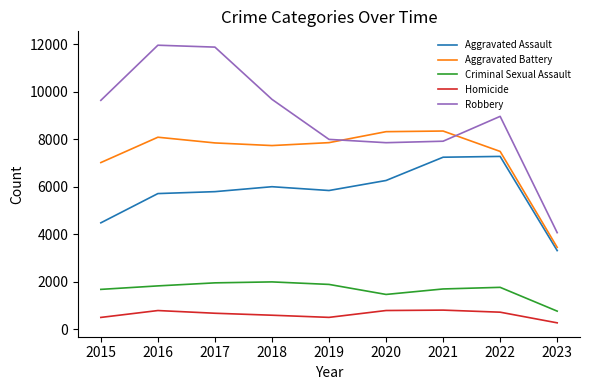

What is the greatest value displayed?

11960